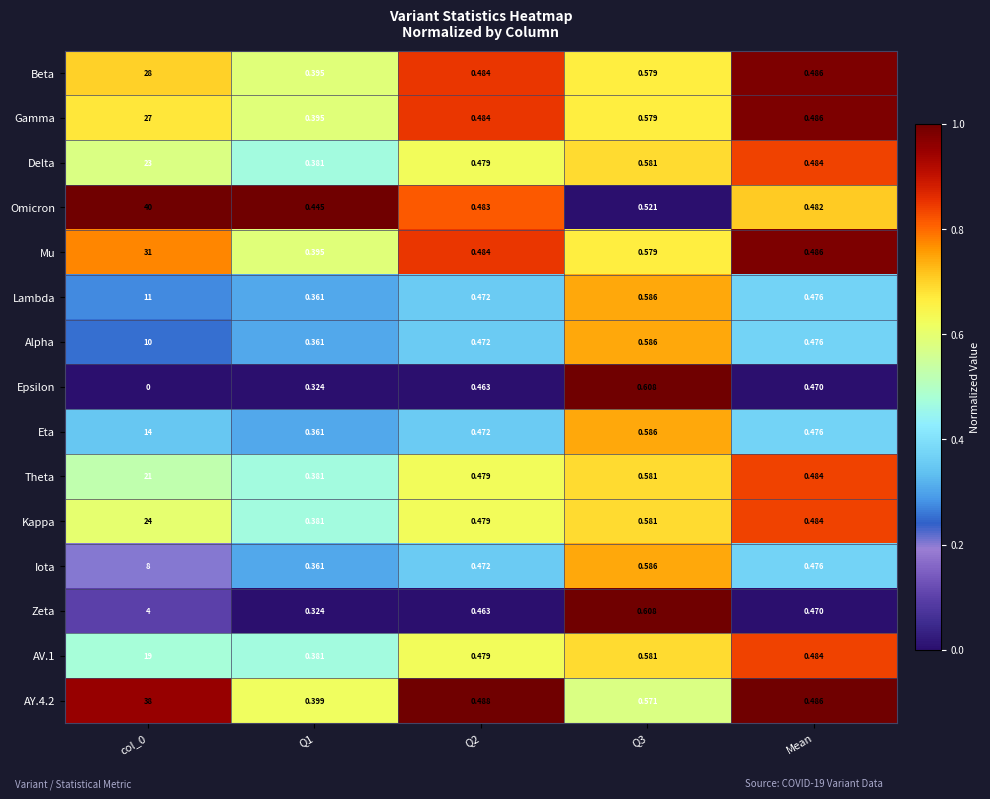

Is the value of Theta at Mean greater than the value of Omicron at Q2?

Yes